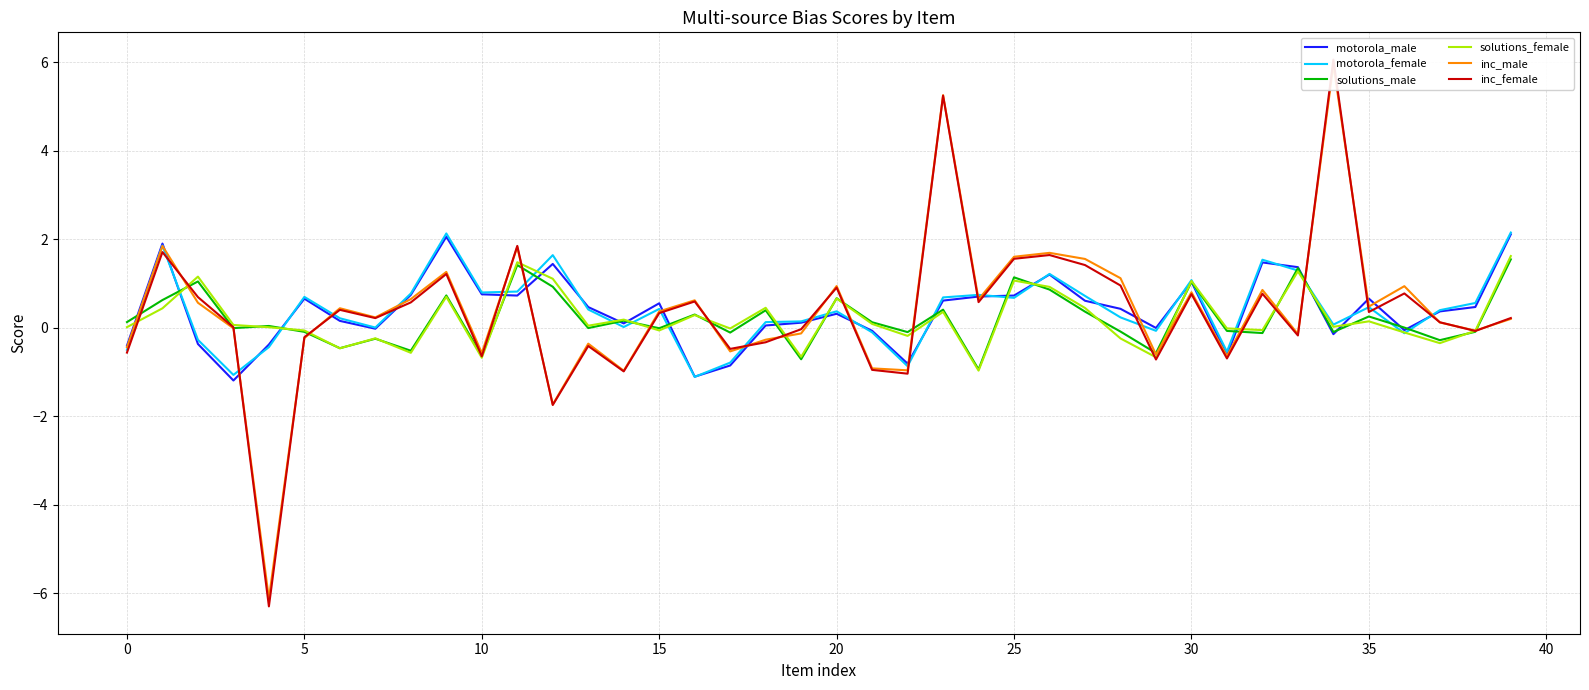

True or false: motorola_male has a value of 3.8 at 39.

False